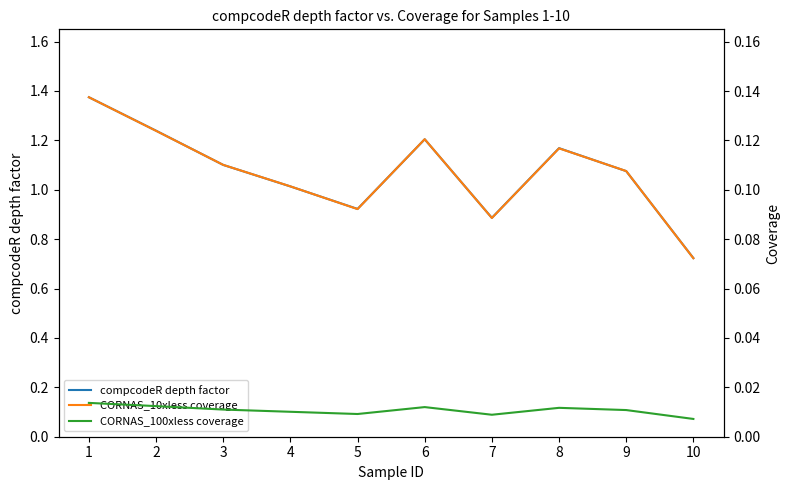

How many interior local peaks does the CORNAS_10xless coverage series have?

2